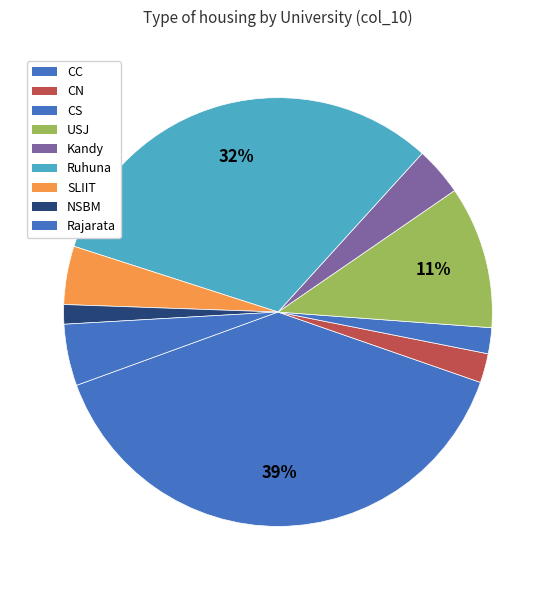

Which slice is the largest?

CC